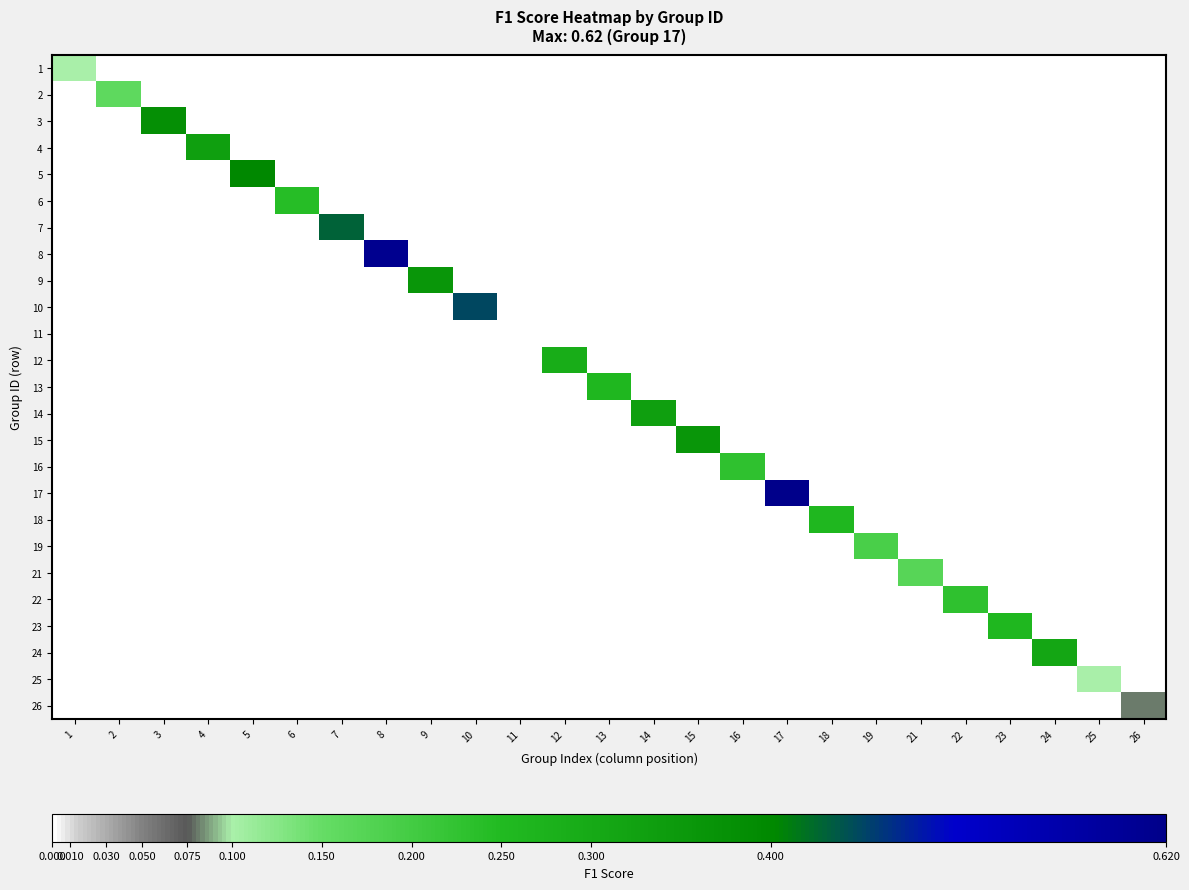

Which label corresponds to the smallest value in the chart?

2